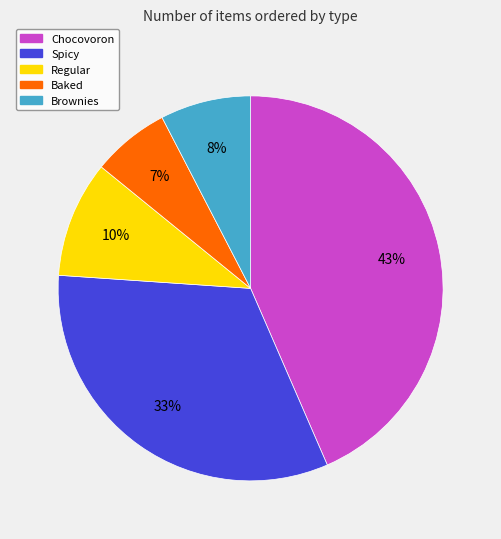

True or false: Chocovoron accounts for 43% of the total.

True